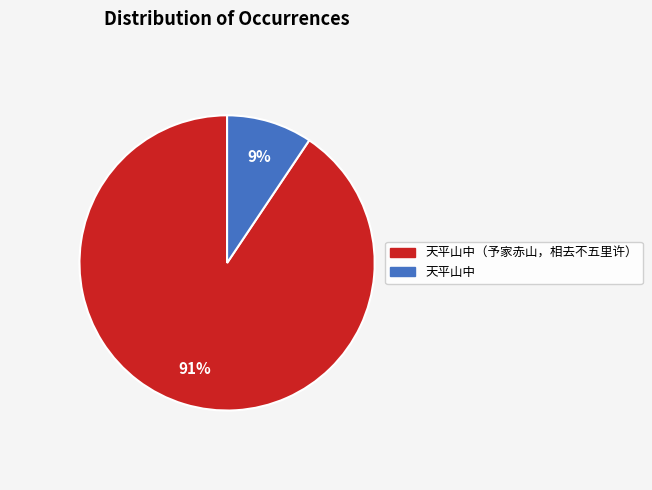

Is there any slice that represents more than half of the pie?

Yes